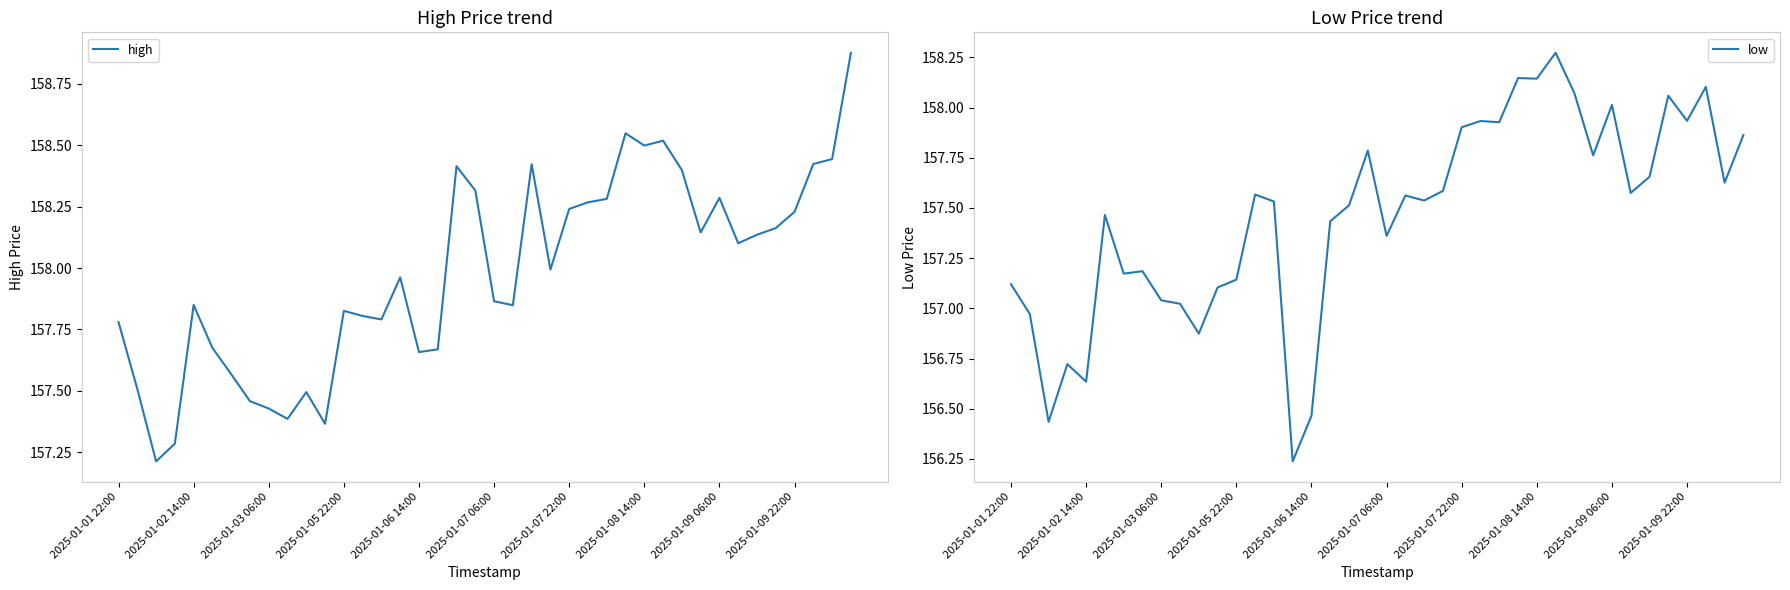

What is the highest value of the high series?

158.9